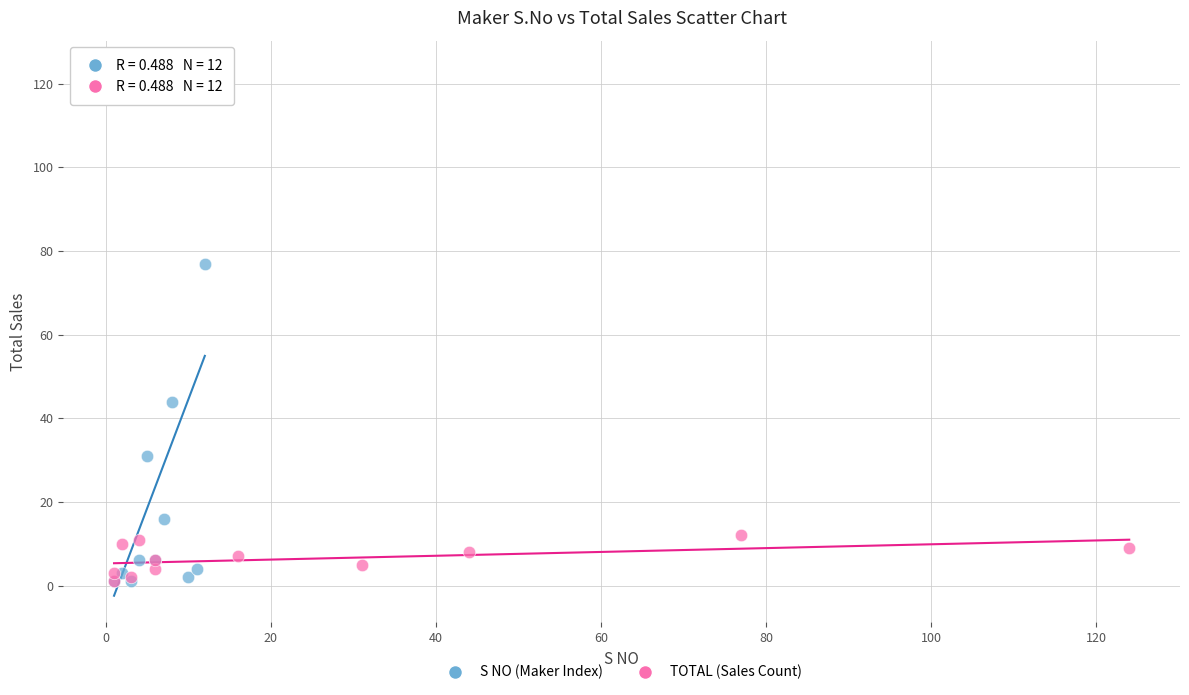

Which series reaches the maximum Y coordinate?

S NO (Maker Index)